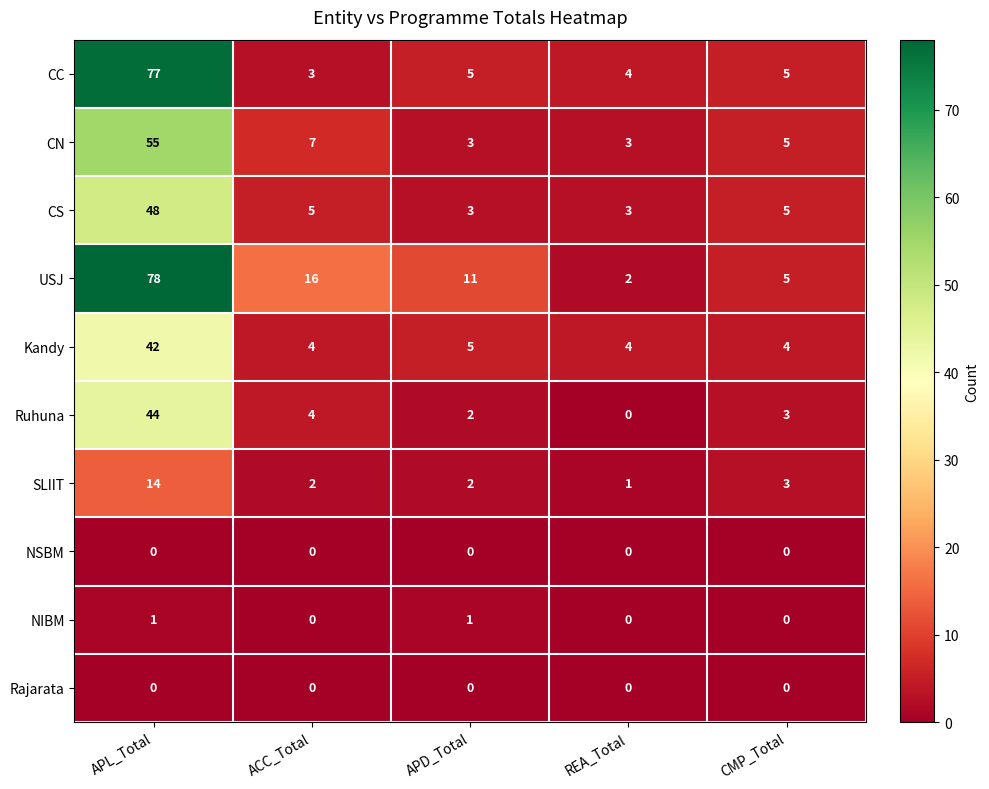

Which series has the largest range (max minus min)?

USJ